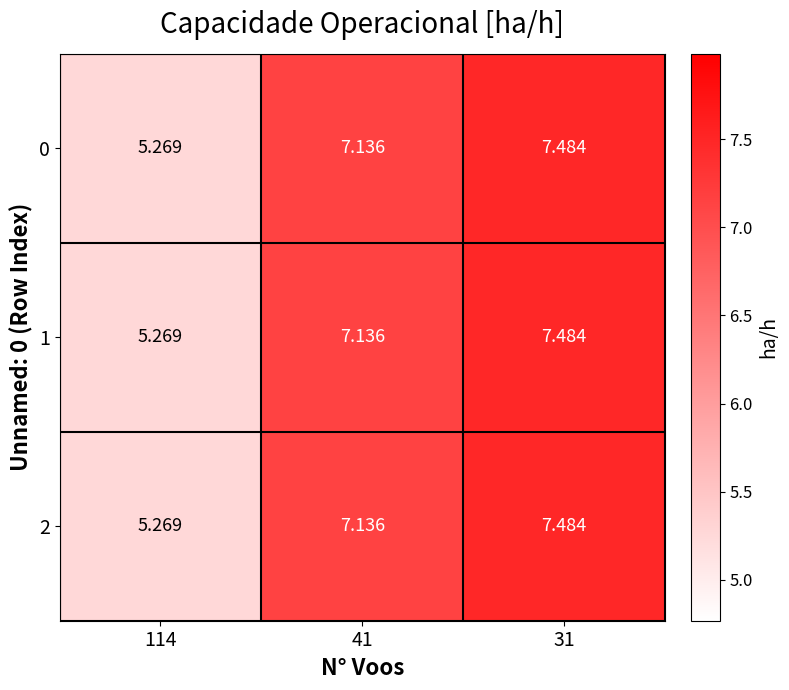

How many distinct data groups are displayed?

3